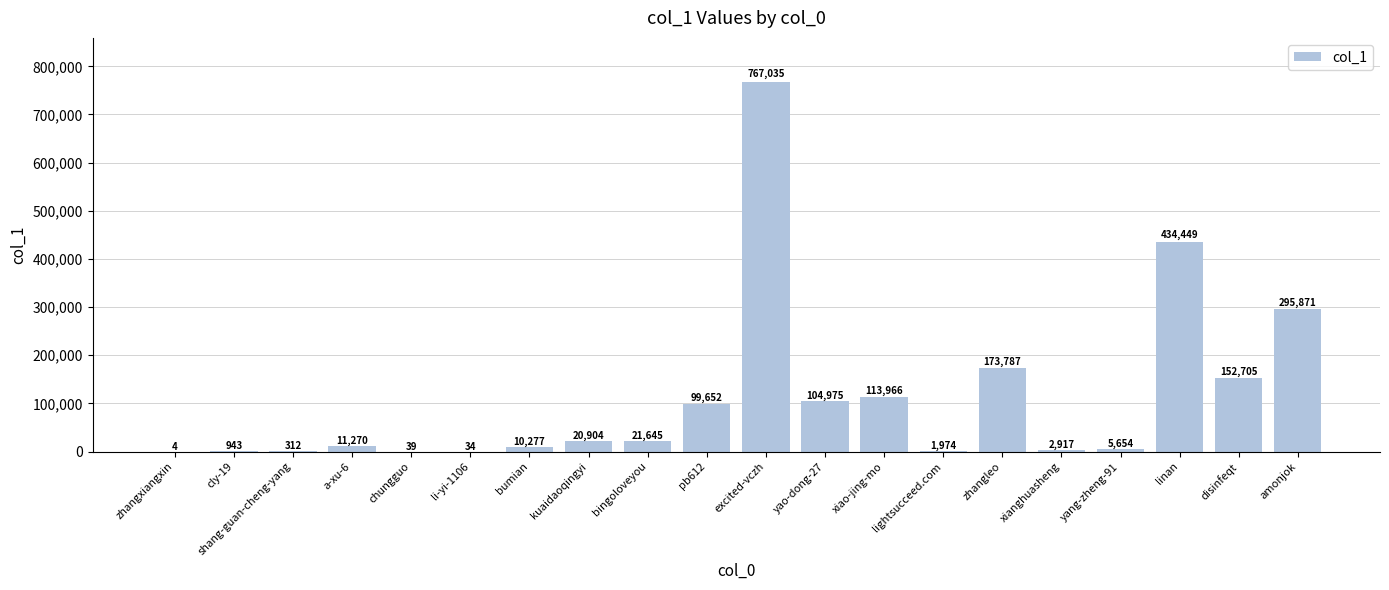

At which label is the value closest to 383519?

linan